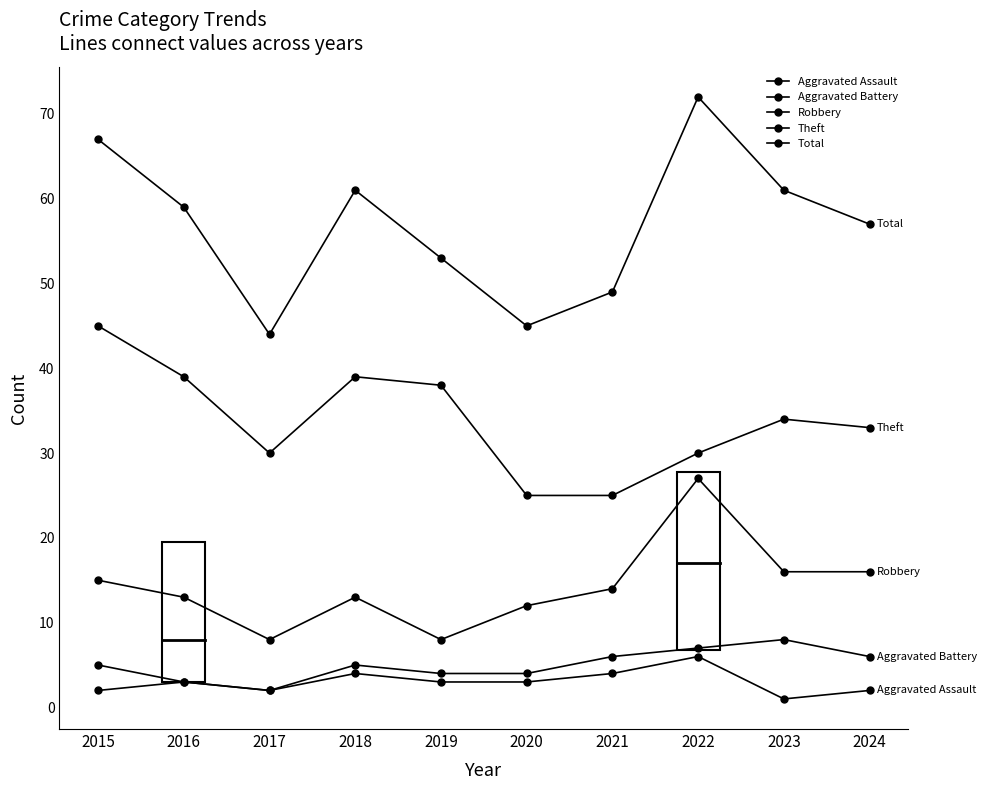

Count the number of data series in this chart.

5